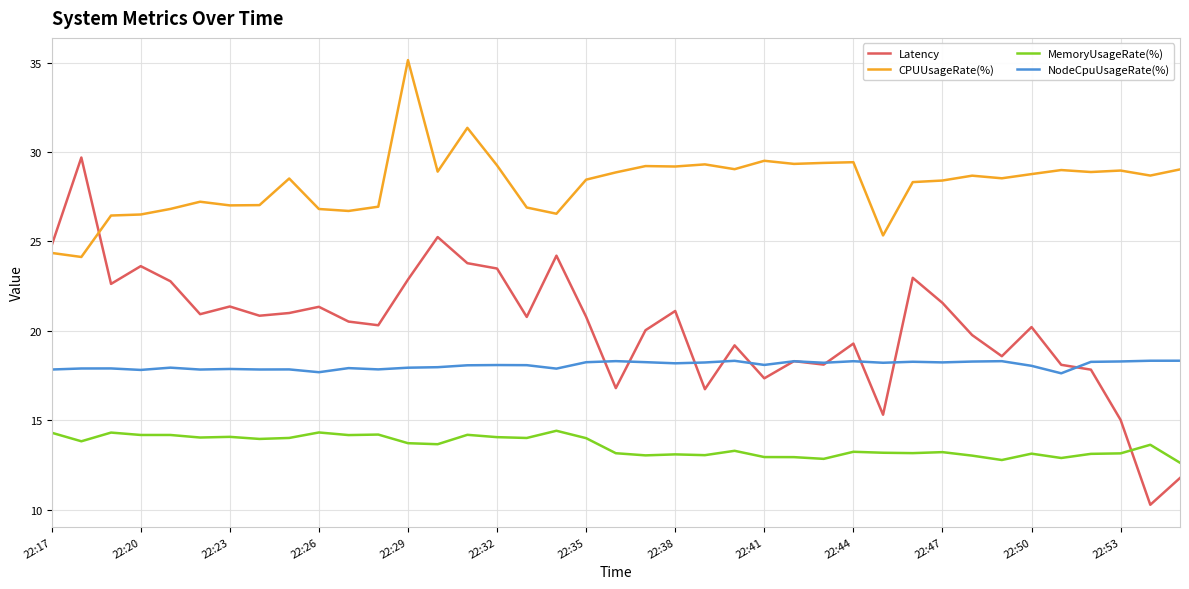

Which series has the largest total across all categories?

CPUUsageRate(%)